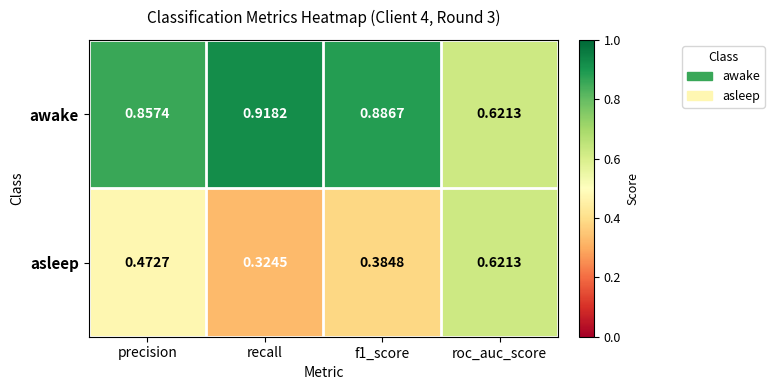

Which series has the largest total across all categories?

awake